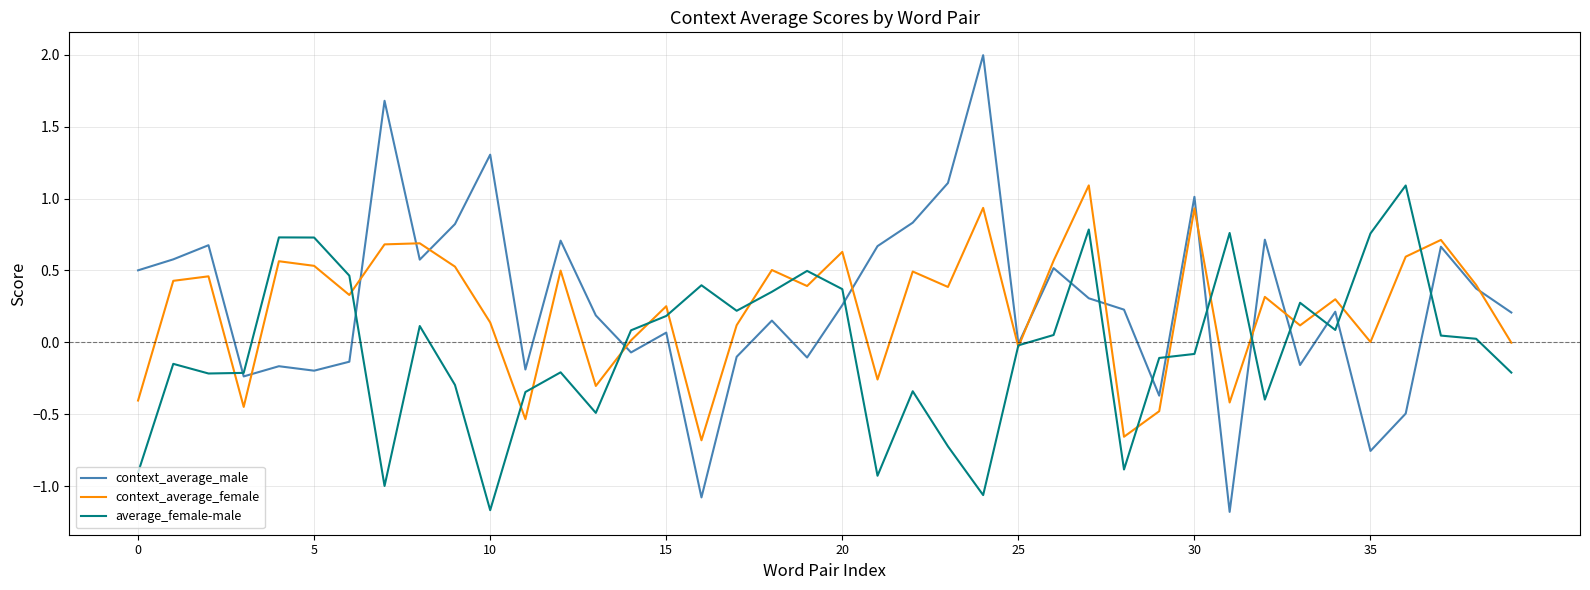

What is the lowest value of the context_average_male series?

-1.2